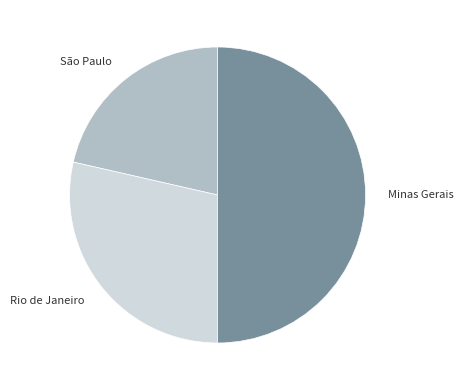

What is the ratio of the value at Rio de Janeiro to the value at São Paulo?

1.3